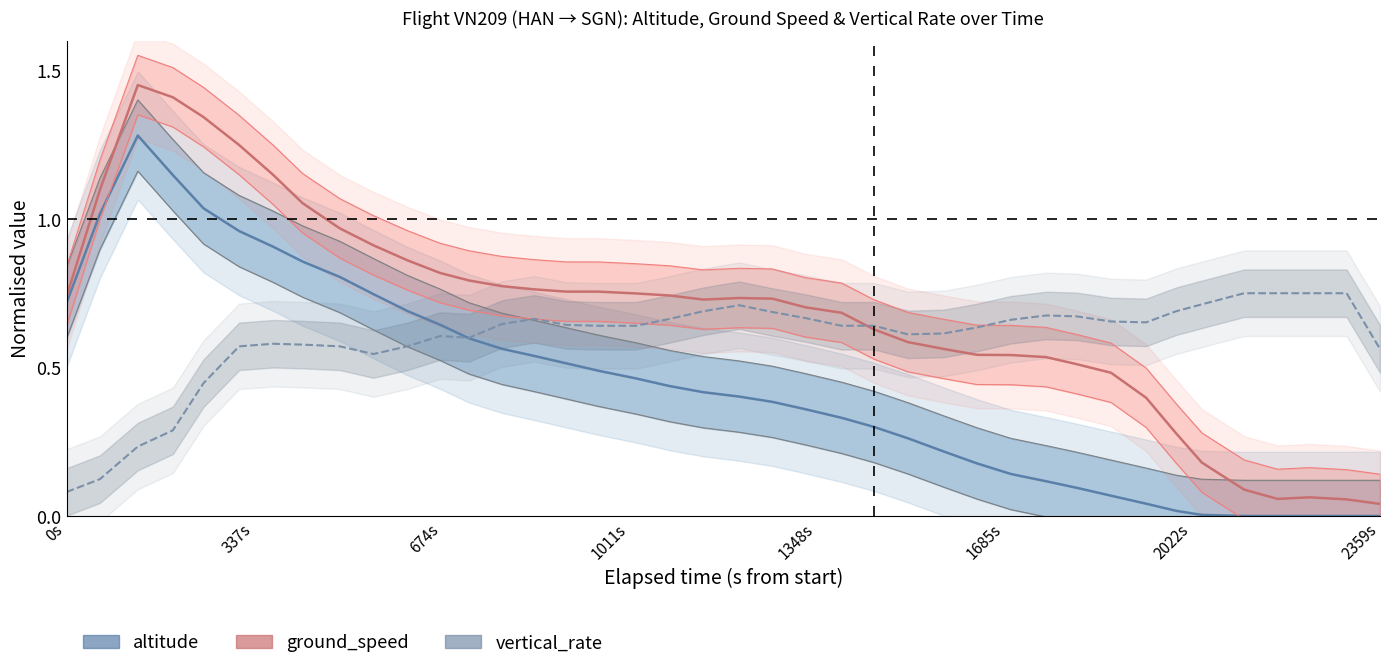

What are all the series names shown in the legend?

altitude, ground_speed, vertical_rate